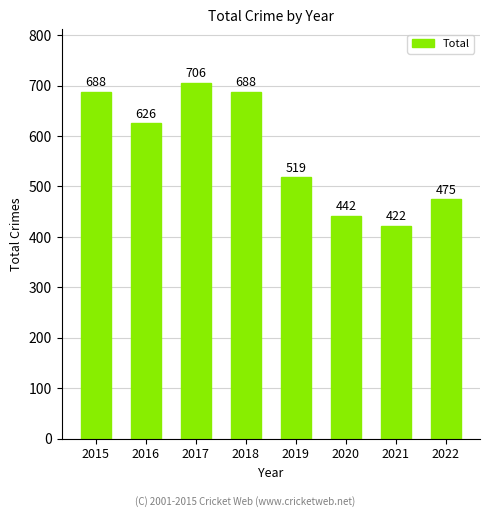

How many data points are less than 626?

4